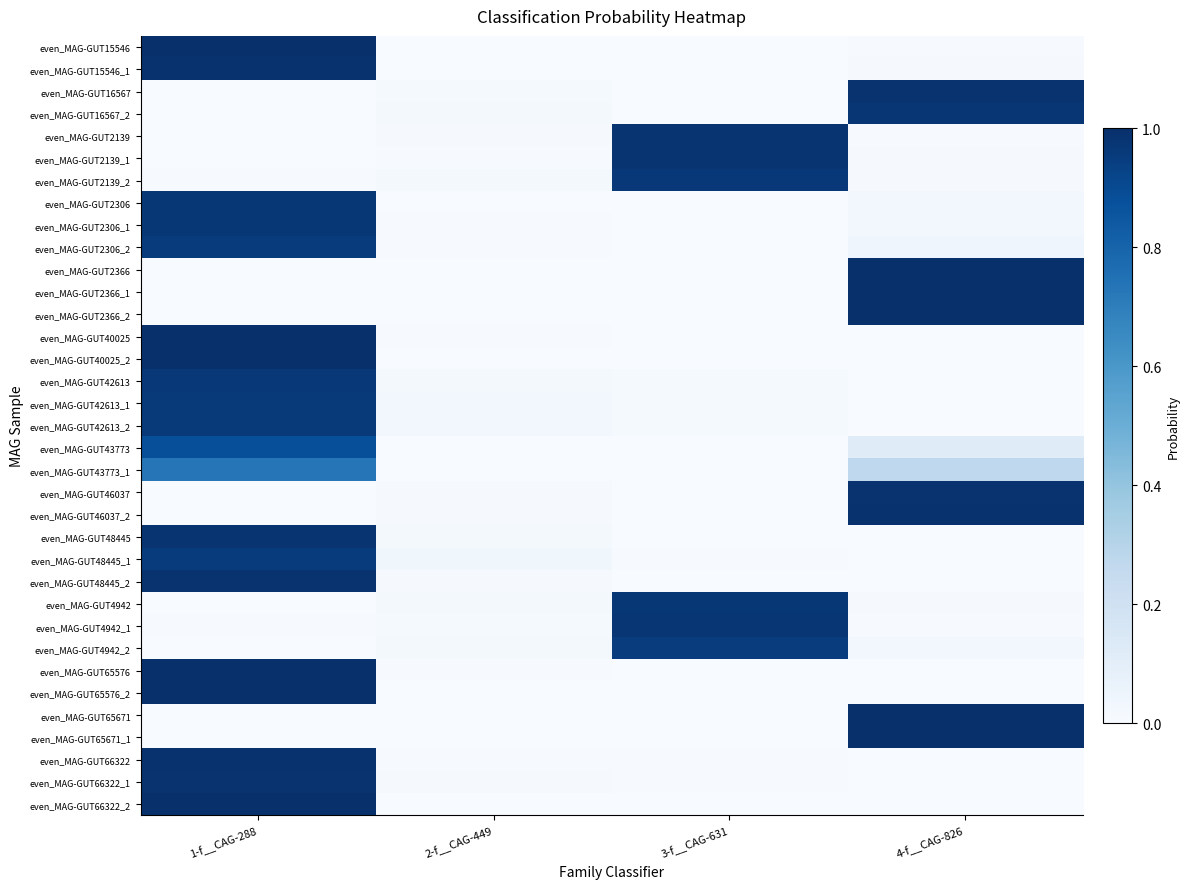

Reading left to right, transcribe all the data shown in this chart.

even_MAG-GUT15546: 1-f__CAG-288=1.0	2-f__CAG-449=0.0	3-f__CAG-631=0.0	4-f__CAG-826=0.0
even_MAG-GUT15546_1: 1-f__CAG-288=1.0	2-f__CAG-449=0.0	3-f__CAG-631=0.0	4-f__CAG-826=0.0
even_MAG-GUT16567: 1-f__CAG-288=0.0	2-f__CAG-449=0.0	3-f__CAG-631=0.0	4-f__CAG-826=1.0
even_MAG-GUT16567_2: 1-f__CAG-288=0.0	2-f__CAG-449=0.0	3-f__CAG-631=0.0	4-f__CAG-826=1.0
even_MAG-GUT2139: 1-f__CAG-288=0.0	2-f__CAG-449=0.0	3-f__CAG-631=1.0	4-f__CAG-826=0.0
even_MAG-GUT2139_1: 1-f__CAG-288=0.0	2-f__CAG-449=0.0	3-f__CAG-631=1.0	4-f__CAG-826=0.0
even_MAG-GUT2139_2: 1-f__CAG-288=0.0	2-f__CAG-449=0.0	3-f__CAG-631=1.0	4-f__CAG-826=0.0
even_MAG-GUT2306: 1-f__CAG-288=1.0	2-f__CAG-449=0.0	3-f__CAG-631=0.0	4-f__CAG-826=0.0
even_MAG-GUT2306_1: 1-f__CAG-288=1.0	2-f__CAG-449=0.0	3-f__CAG-631=0.0	4-f__CAG-826=0.0
even_MAG-GUT2306_2: 1-f__CAG-288=1.0	2-f__CAG-449=0.0	3-f__CAG-631=0.0	4-f__CAG-826=0.0
even_MAG-GUT2366: 1-f__CAG-288=0.0	2-f__CAG-449=0.0	3-f__CAG-631=0.0	4-f__CAG-826=1.0
even_MAG-GUT2366_1: 1-f__CAG-288=0.0	2-f__CAG-449=0.0	3-f__CAG-631=0.0	4-f__CAG-826=1.0
even_MAG-GUT2366_2: 1-f__CAG-288=0.0	2-f__CAG-449=0.0	3-f__CAG-631=0.0	4-f__CAG-826=1.0
even_MAG-GUT40025: 1-f__CAG-288=1.0	2-f__CAG-449=0.0	3-f__CAG-631=0.0	4-f__CAG-826=0.0
even_MAG-GUT40025_2: 1-f__CAG-288=1.0	2-f__CAG-449=0.0	3-f__CAG-631=0.0	4-f__CAG-826=0.0
even_MAG-GUT42613: 1-f__CAG-288=1.0	2-f__CAG-449=0.0	3-f__CAG-631=0.0	4-f__CAG-826=0.0
even_MAG-GUT42613_1: 1-f__CAG-288=1.0	2-f__CAG-449=0.0	3-f__CAG-631=0.0	4-f__CAG-826=0.0
even_MAG-GUT42613_2: 1-f__CAG-288=1.0	2-f__CAG-449=0.0	3-f__CAG-631=0.0	4-f__CAG-826=0.0
even_MAG-GUT43773: 1-f__CAG-288=0.9	2-f__CAG-449=0.0	3-f__CAG-631=0.0	4-f__CAG-826=0.1
even_MAG-GUT43773_1: 1-f__CAG-288=0.7	2-f__CAG-449=0.0	3-f__CAG-631=0.0	4-f__CAG-826=0.3
even_MAG-GUT46037: 1-f__CAG-288=0.0	2-f__CAG-449=0.0	3-f__CAG-631=0.0	4-f__CAG-826=1.0
even_MAG-GUT46037_2: 1-f__CAG-288=0.0	2-f__CAG-449=0.0	3-f__CAG-631=0.0	4-f__CAG-826=1.0
even_MAG-GUT48445: 1-f__CAG-288=1.0	2-f__CAG-449=0.0	3-f__CAG-631=0.0	4-f__CAG-826=0.0
even_MAG-GUT48445_1: 1-f__CAG-288=1.0	2-f__CAG-449=0.0	3-f__CAG-631=0.0	4-f__CAG-826=0.0
even_MAG-GUT48445_2: 1-f__CAG-288=1.0	2-f__CAG-449=0.0	3-f__CAG-631=0.0	4-f__CAG-826=0.0
even_MAG-GUT4942: 1-f__CAG-288=0.0	2-f__CAG-449=0.0	3-f__CAG-631=1.0	4-f__CAG-826=0.0
even_MAG-GUT4942_1: 1-f__CAG-288=0.0	2-f__CAG-449=0.0	3-f__CAG-631=1.0	4-f__CAG-826=0.0
even_MAG-GUT4942_2: 1-f__CAG-288=0.0	2-f__CAG-449=0.0	3-f__CAG-631=1.0	4-f__CAG-826=0.0
even_MAG-GUT65576: 1-f__CAG-288=1.0	2-f__CAG-449=0.0	3-f__CAG-631=0.0	4-f__CAG-826=0.0
even_MAG-GUT65576_2: 1-f__CAG-288=1.0	2-f__CAG-449=0.0	3-f__CAG-631=0.0	4-f__CAG-826=0.0
even_MAG-GUT65671: 1-f__CAG-288=0.0	2-f__CAG-449=0.0	3-f__CAG-631=0.0	4-f__CAG-826=1.0
even_MAG-GUT65671_1: 1-f__CAG-288=0.0	2-f__CAG-449=0.0	3-f__CAG-631=0.0	4-f__CAG-826=1.0
even_MAG-GUT66322: 1-f__CAG-288=1.0	2-f__CAG-449=0.0	3-f__CAG-631=0.0	4-f__CAG-826=0.0
even_MAG-GUT66322_1: 1-f__CAG-288=1.0	2-f__CAG-449=0.0	3-f__CAG-631=0.0	4-f__CAG-826=0.0
even_MAG-GUT66322_2: 1-f__CAG-288=1.0	2-f__CAG-449=0.0	3-f__CAG-631=0.0	4-f__CAG-826=0.0